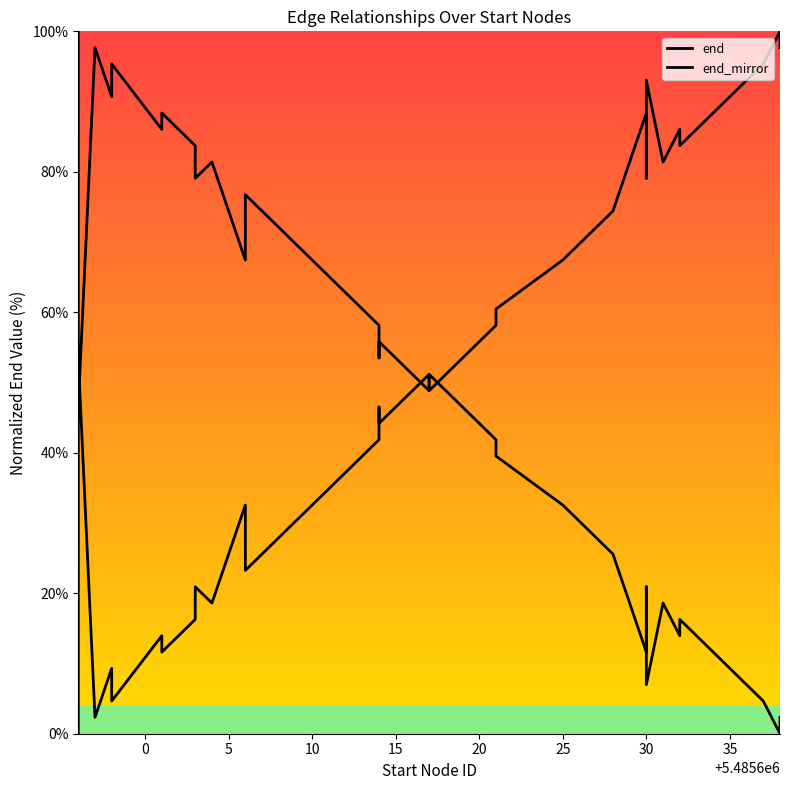

Rank the series by their average value, from lowest to highest.

end, end_mirror